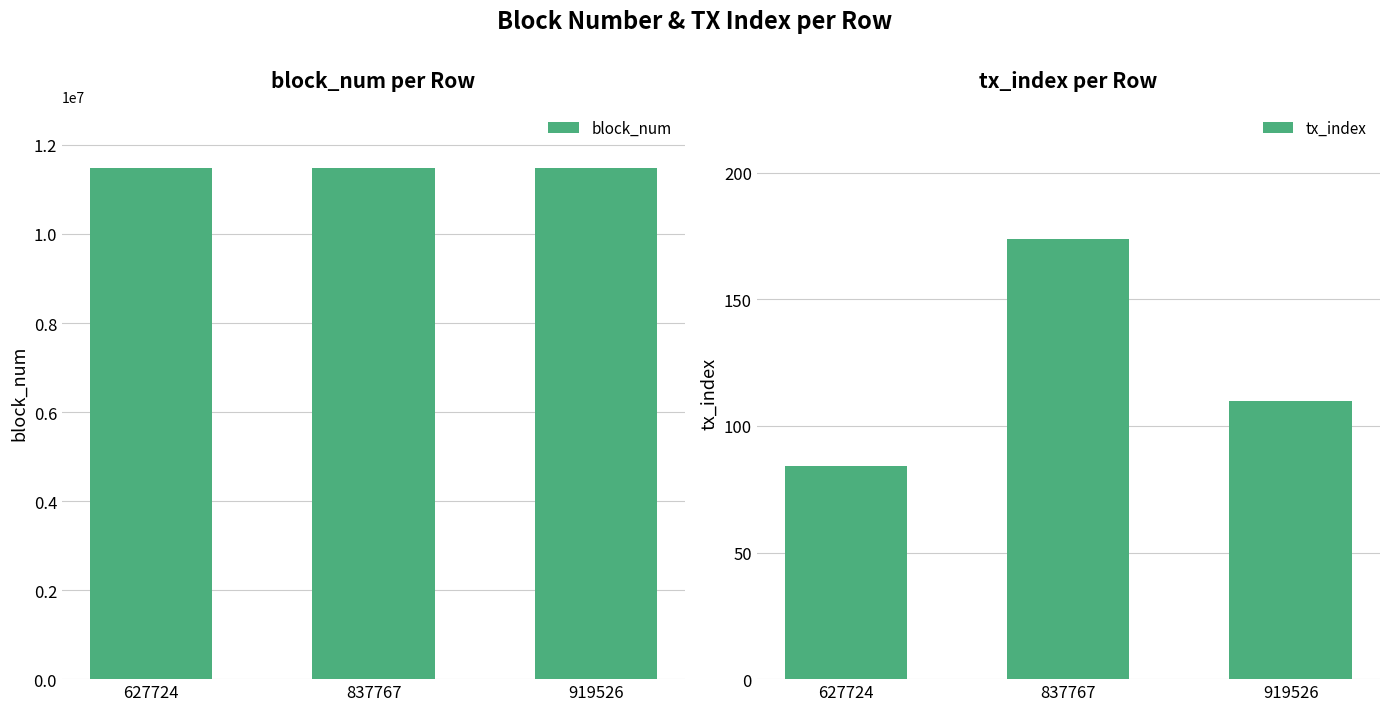

Which series has the largest range (max minus min)?

block_num